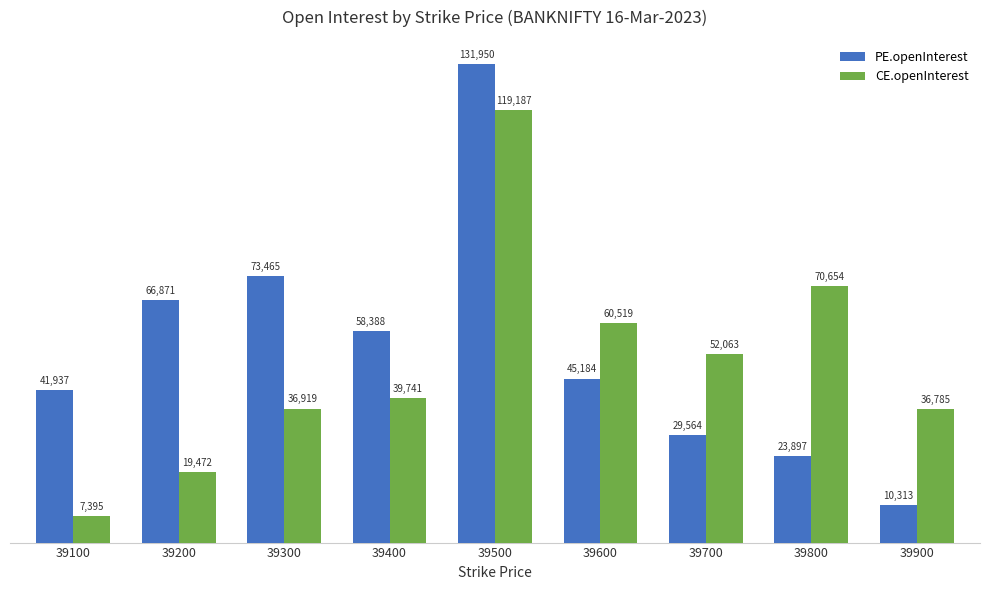

At which category does the chart reach its peak across all series?

39500